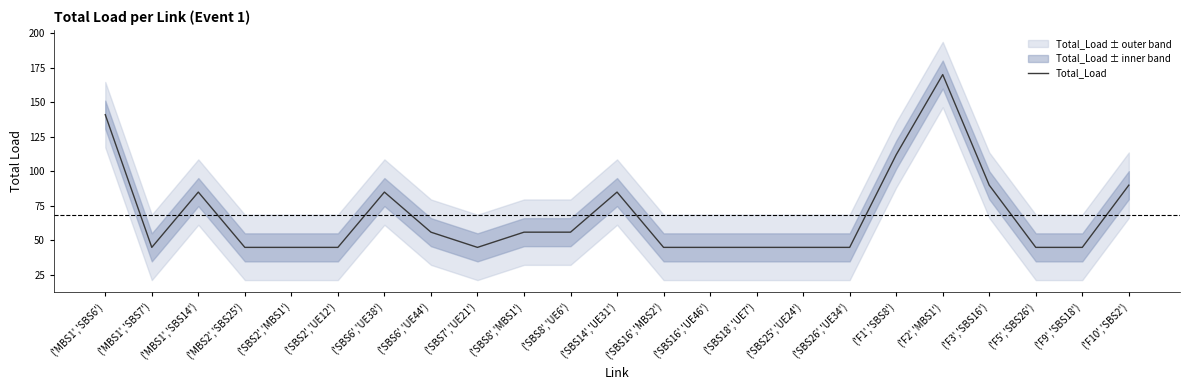

How many distinct data groups are displayed?

1